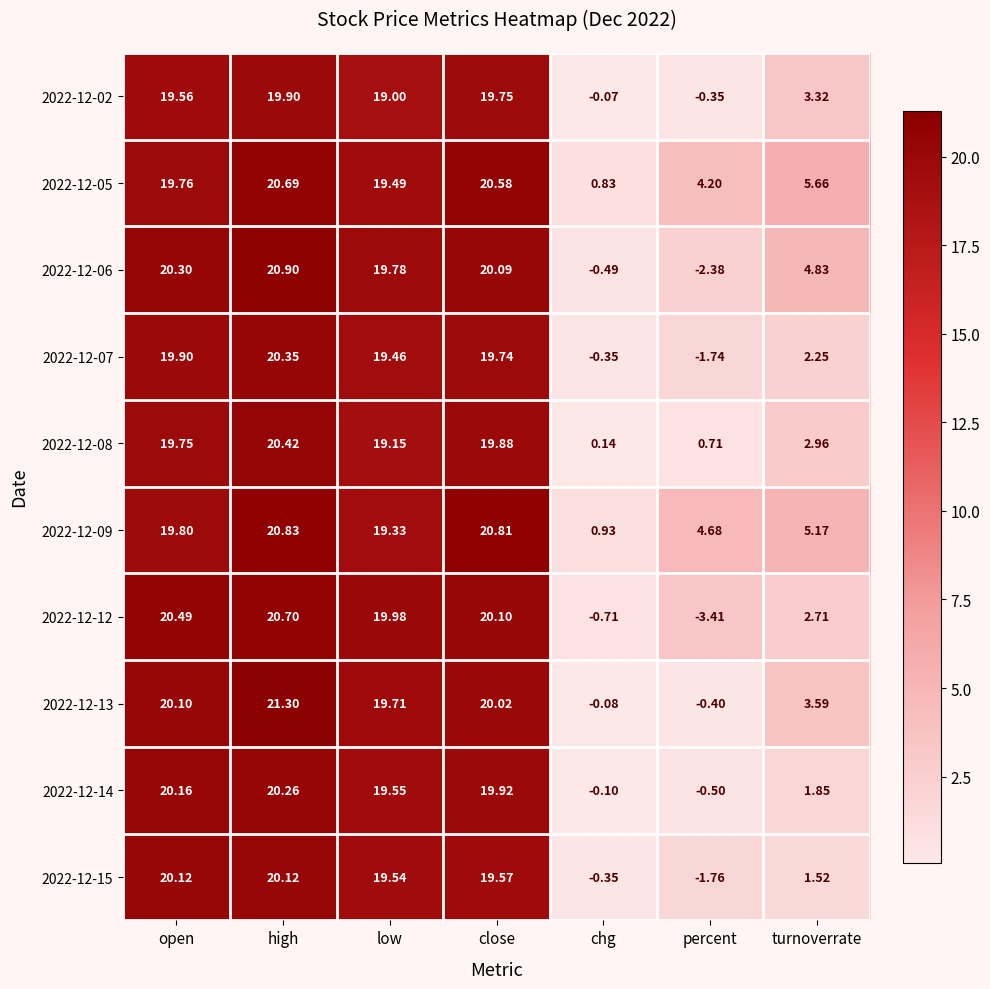

Which series has the largest total across all categories?

2022-12-09